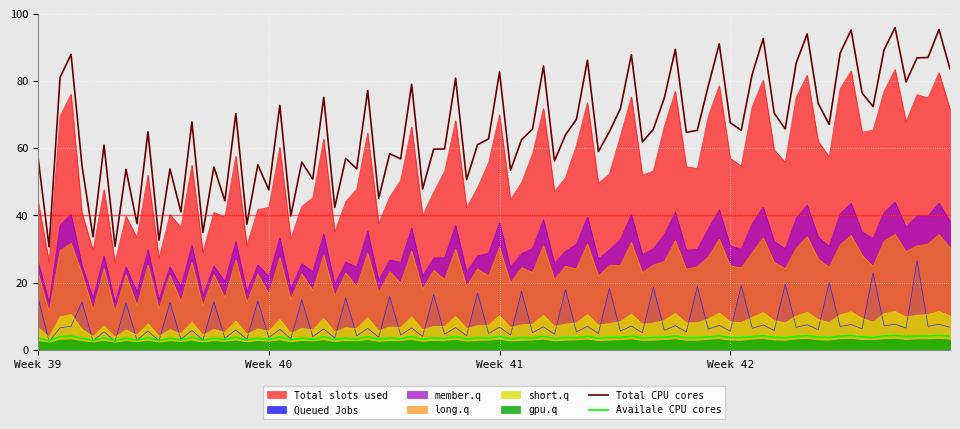

Which series has the largest total across all categories?

Total CPU cores